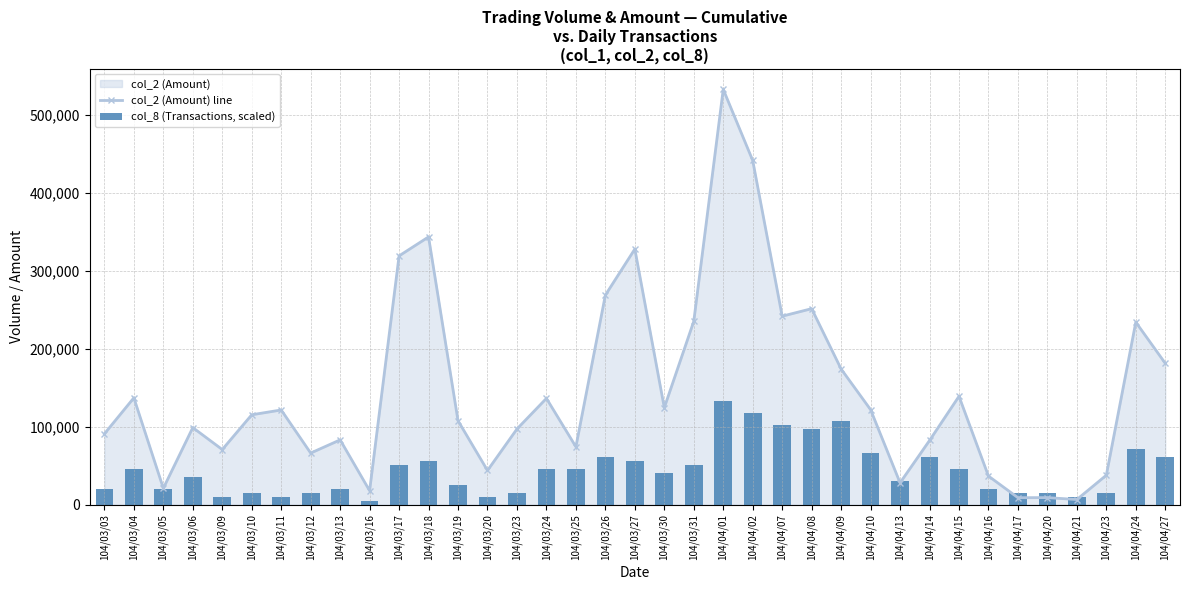

What is the minimum value for col_8 (Transactions, scaled)?

5125.6